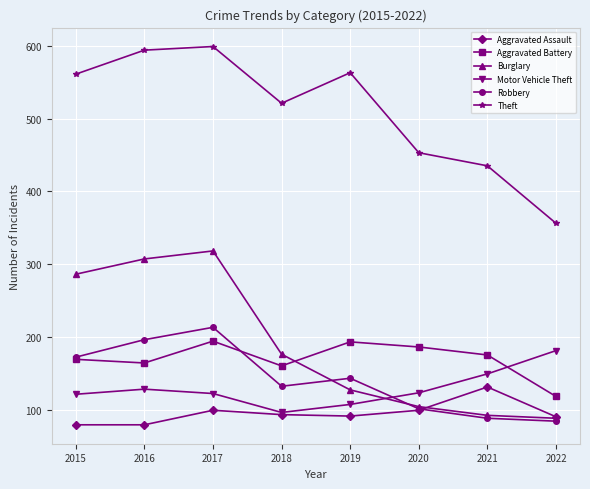

At how many categories does at least one series exceed 524?

4